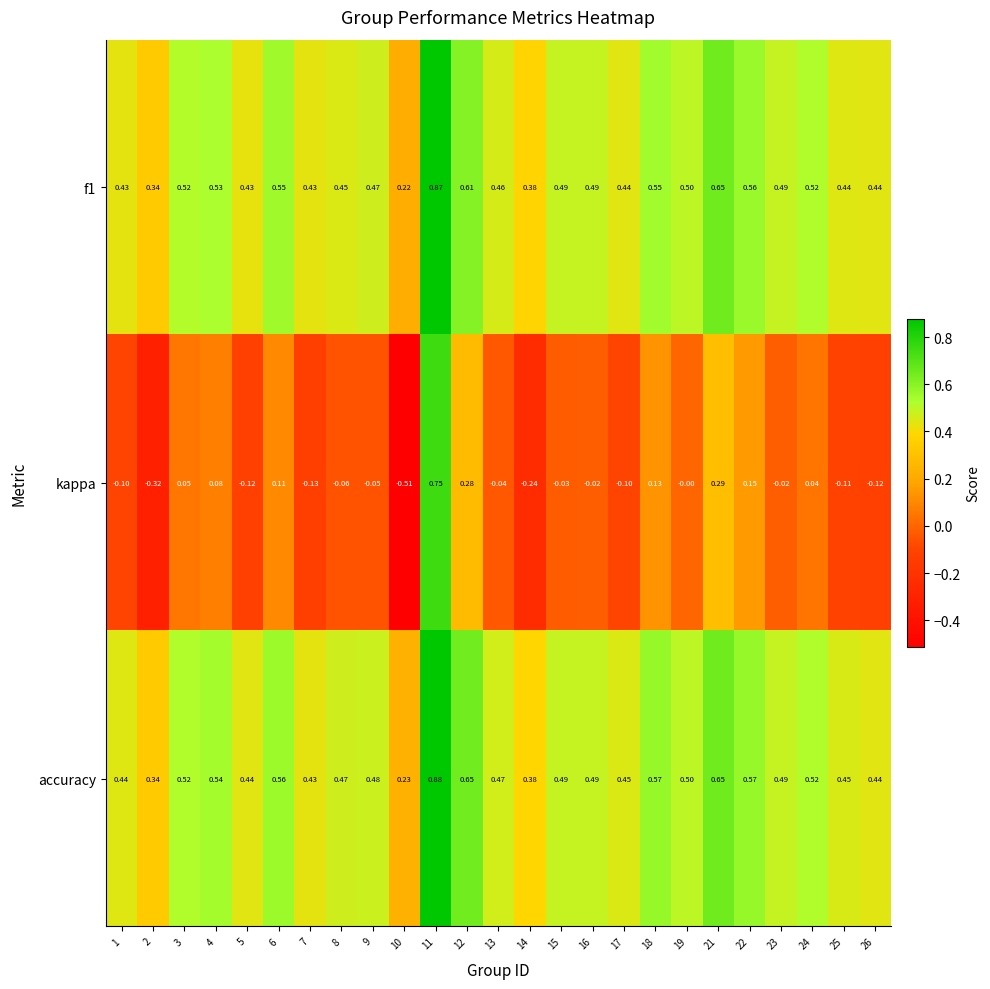

Which series changed the most between 11 and 18?

kappa